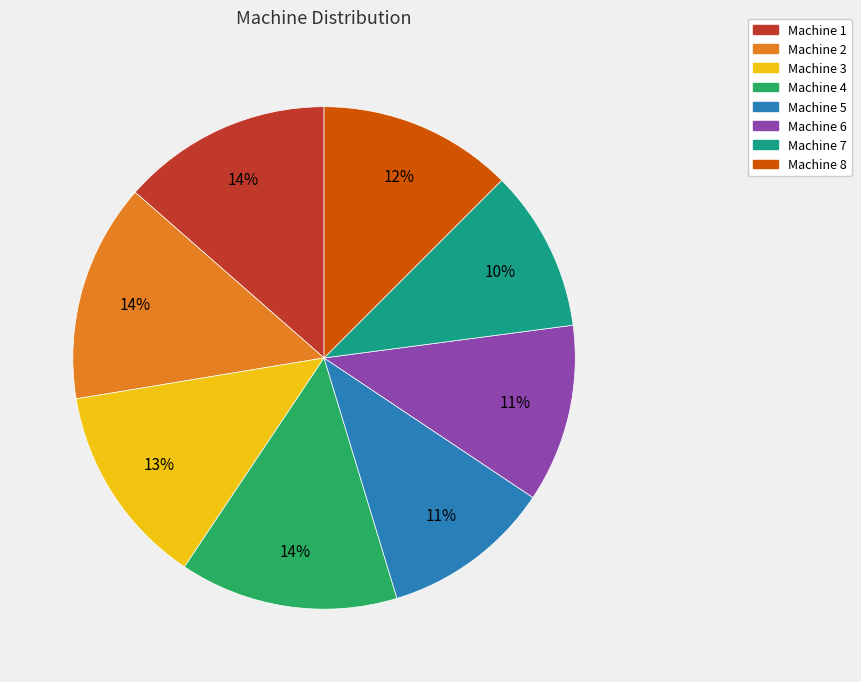

Is Machine 1 the majority of the pie?

No